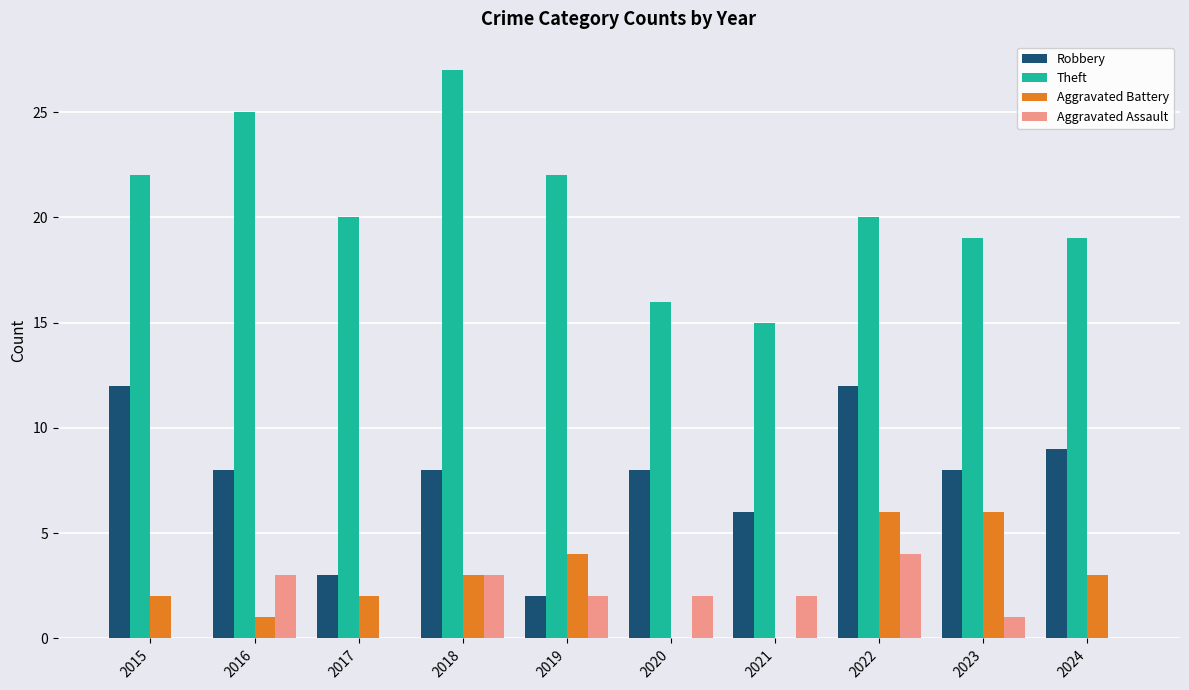

The Theft series shows 35 at 2022. True or false?

False